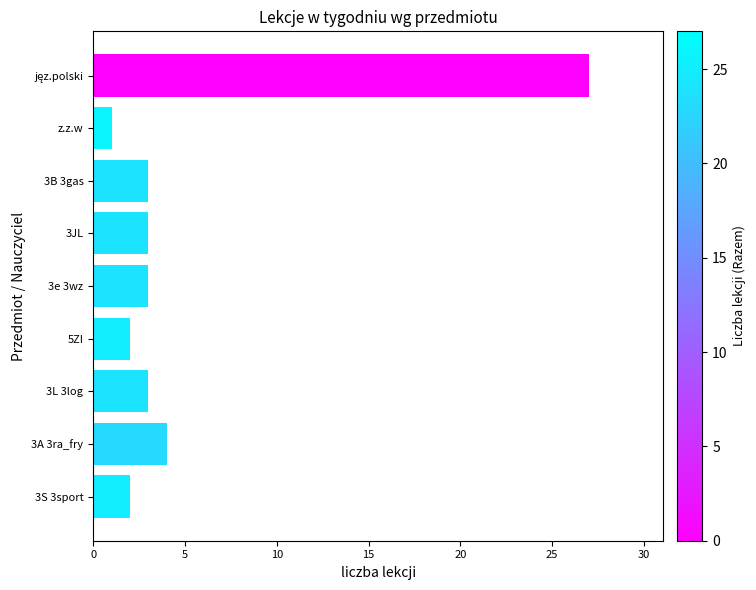

What is the minimum value shown in the chart?

1